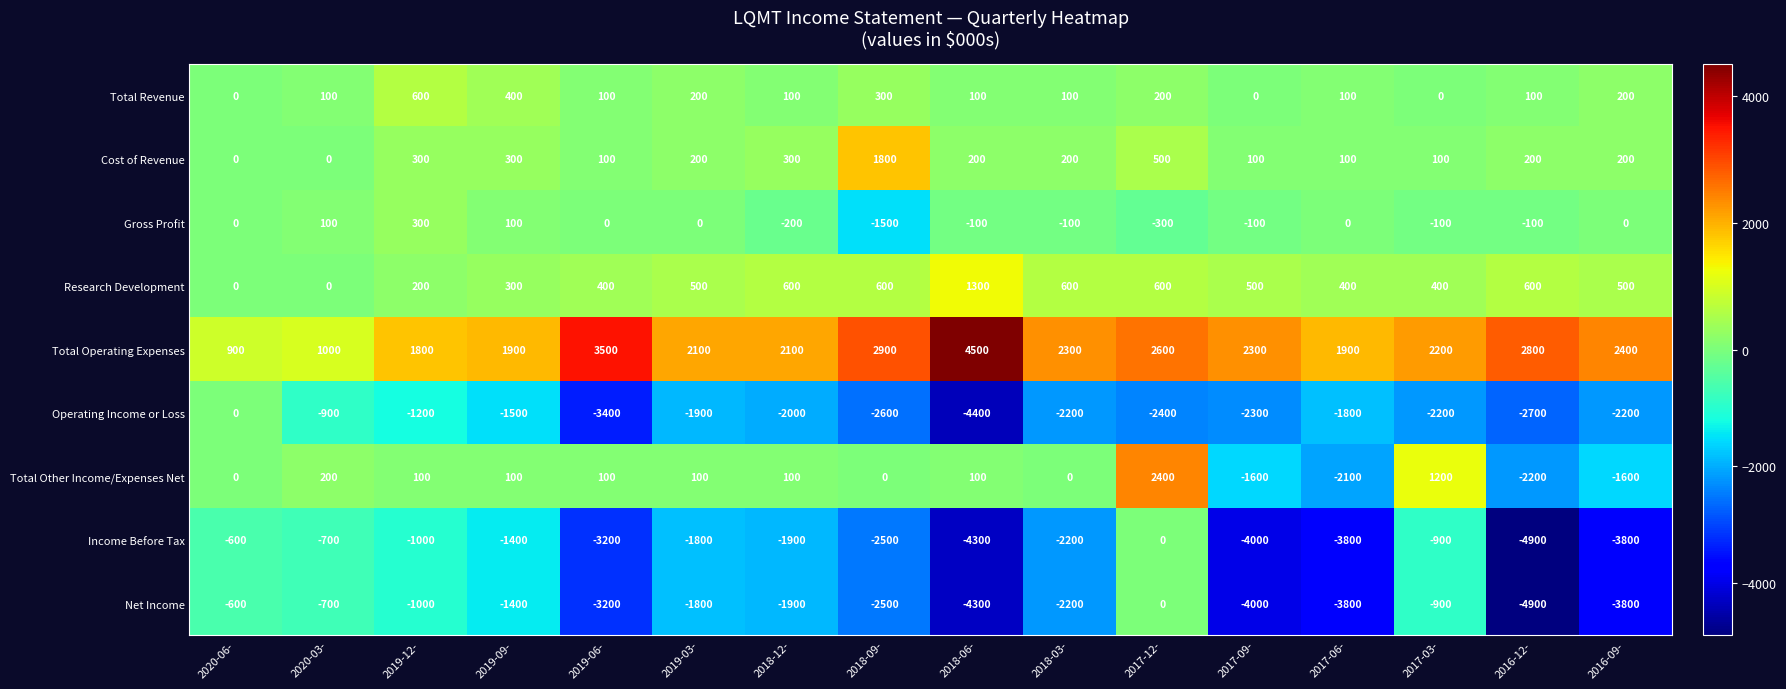

The value of Operating Income or Loss at 2018-12- is -2000. True or false?

True